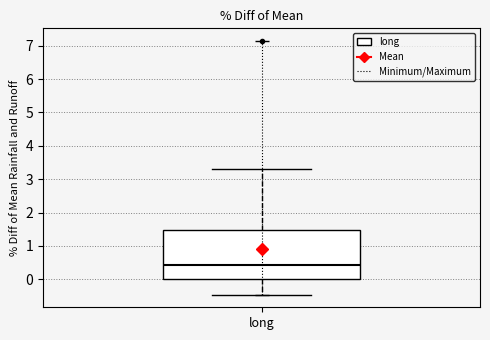

Transcribe this box plot: give where the median line is, the range the box spans, and where the two whiskers end, as read against the y-axis. The values are not printed on the chart, so give them approximately, as read against the axis.

median 0.4, box 0.0 to 1.5, whiskers -0.5 to 3.3